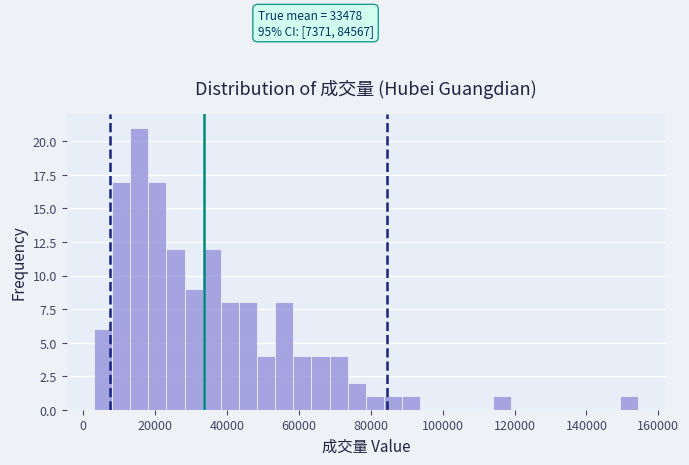

Read against the x-axis, roughly where is the centre of the tallest bar?

16000